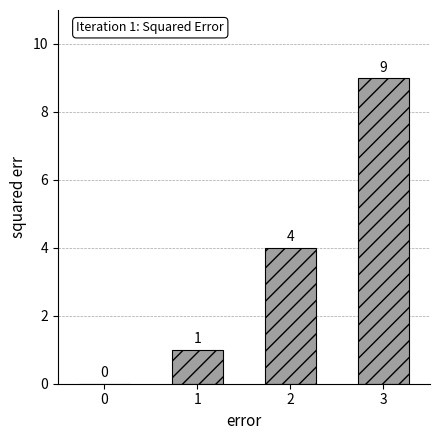

Reading left to right, transcribe all the data shown in this chart.

0=0	1=1	2=4	3=9